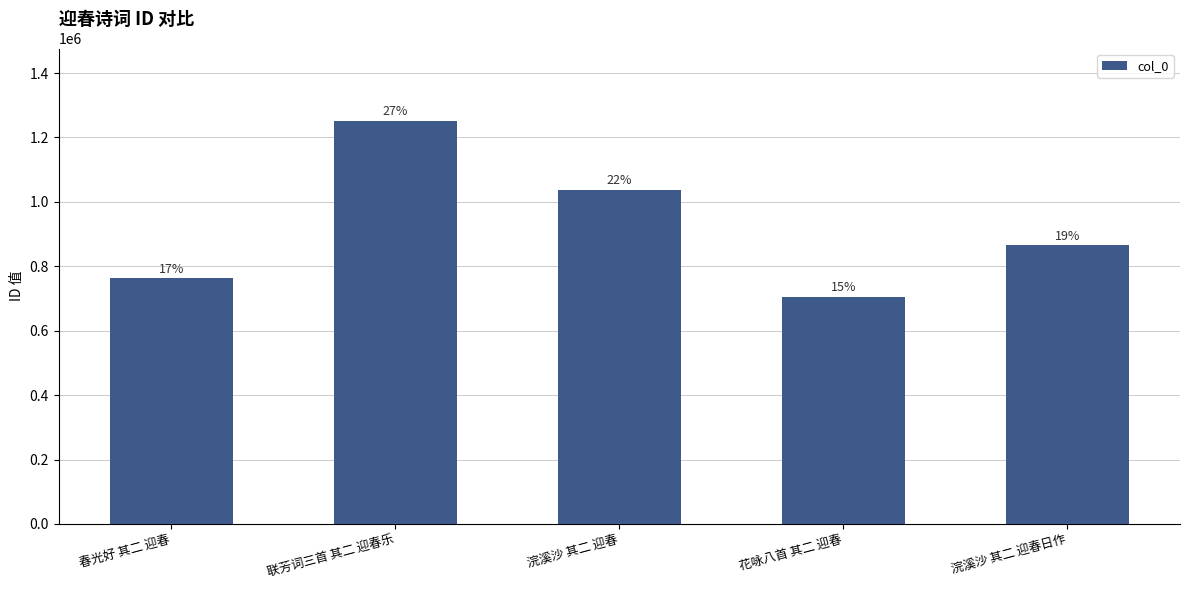

How many bars are there in total?

5